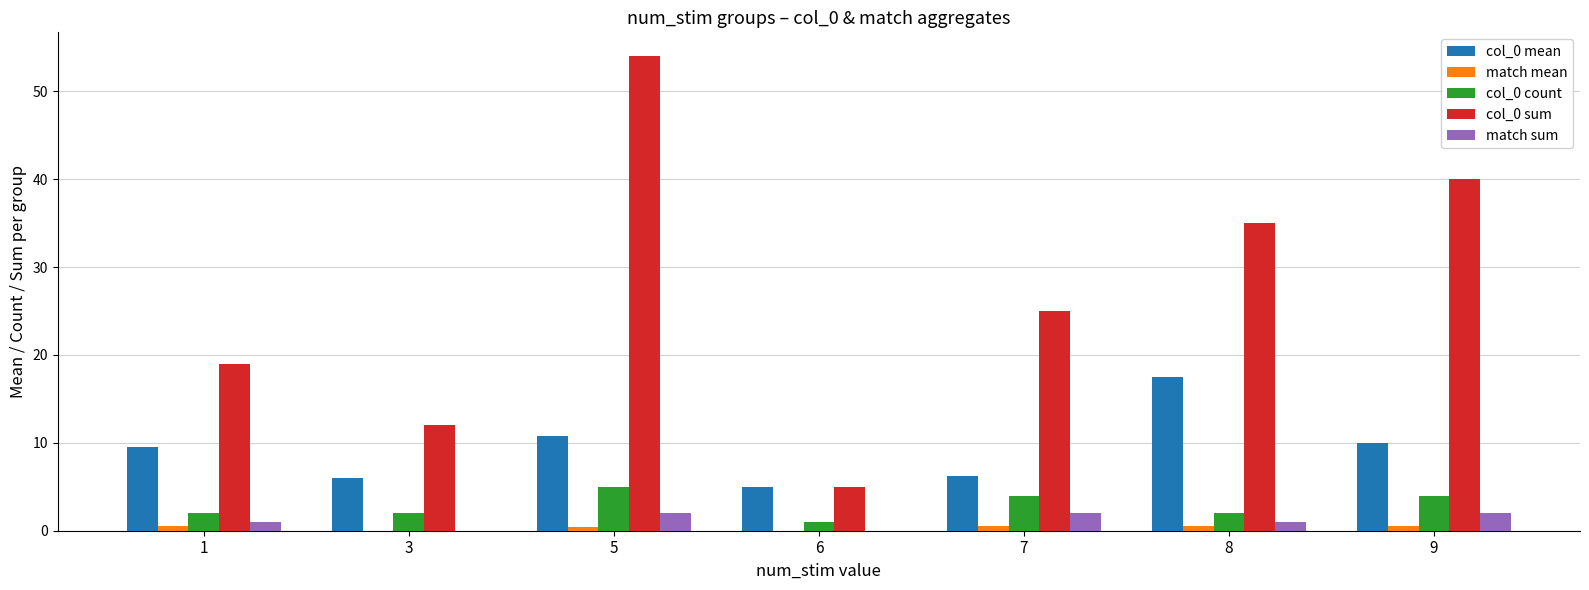

What is the sum of all match sum values?

8.0